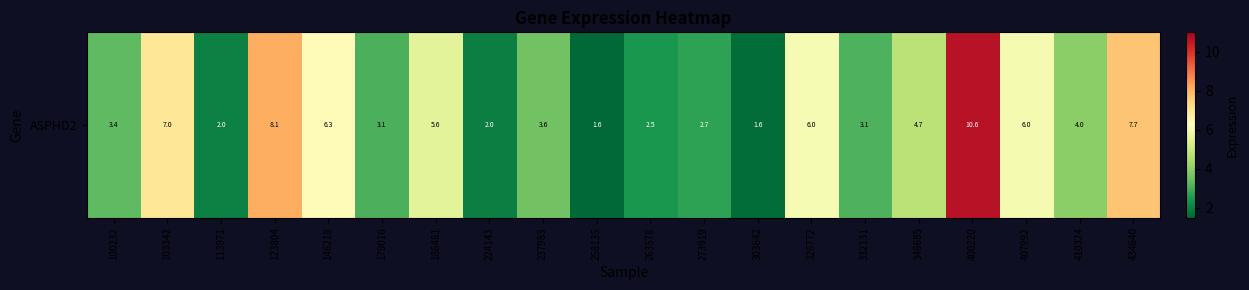

What is the difference between the values at 332131 and 407992?

2.9